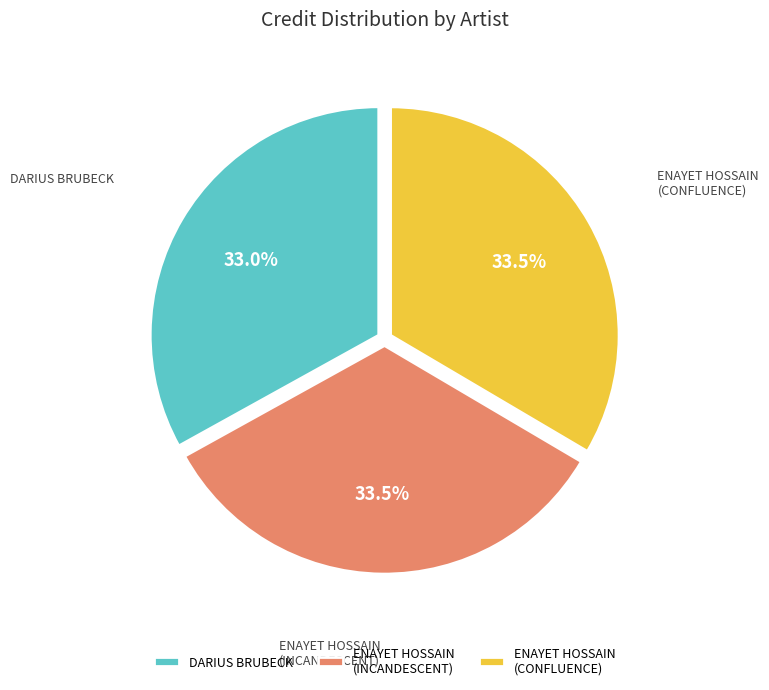

Combined, do ENAYET HOSSAIN (INCANDESCENT) and DARIUS BRUBECK account for over 50%?

Yes